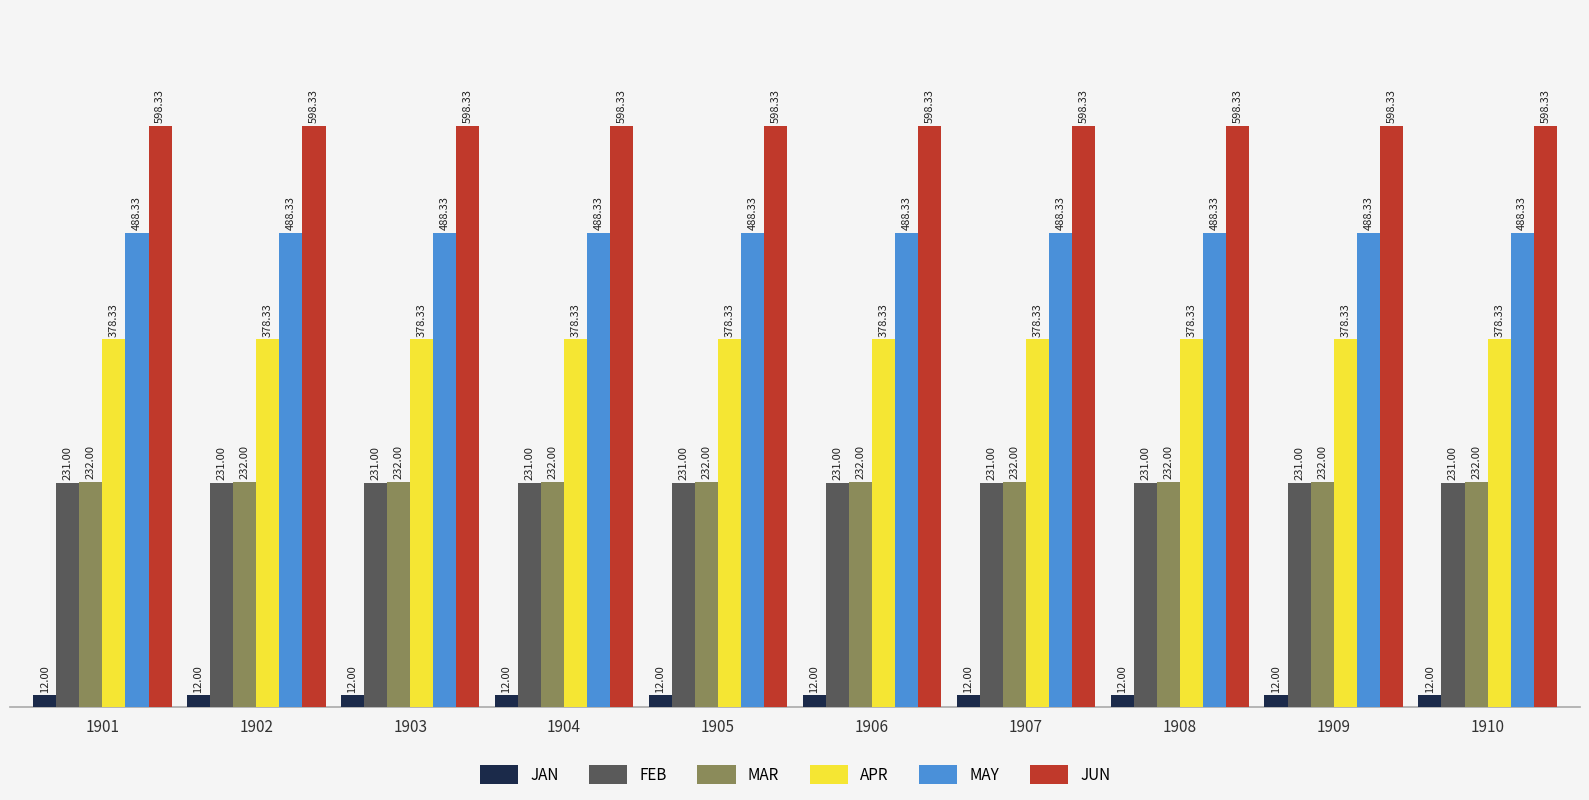

Does the chart contain any negative values?

No